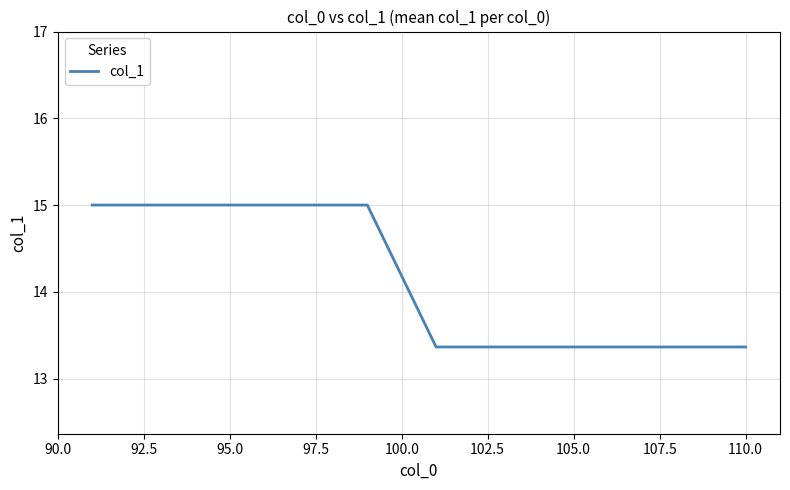

What is the greatest value displayed?

15.0